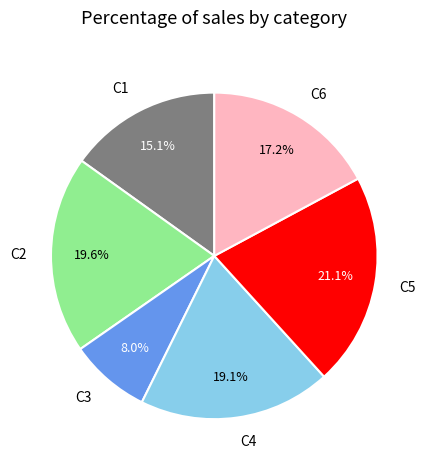

Which slice is the smallest?

C3